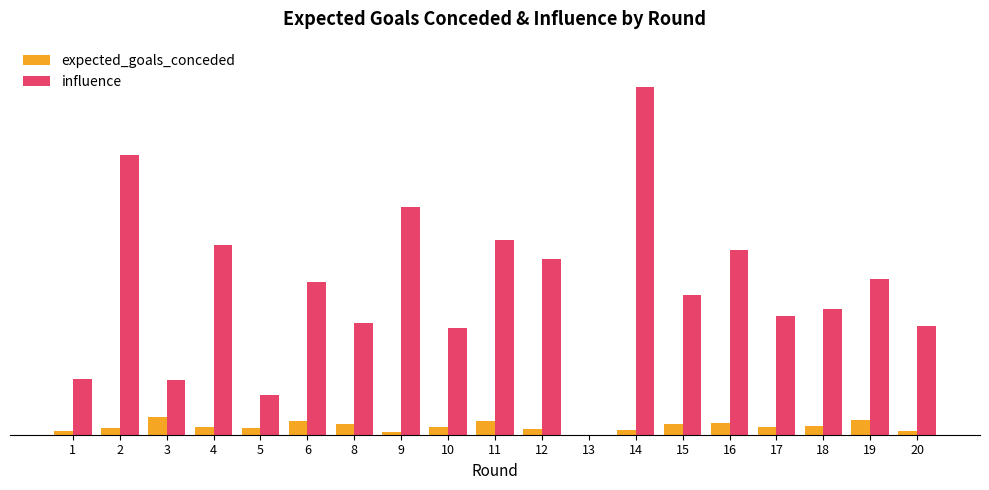

Rank the categories by influence value from highest to lowest.

14, 2, 9, 11, 4, 16, 12, 19, 6, 15, 18, 17, 8, 20, 10, 1, 3, 5, 13